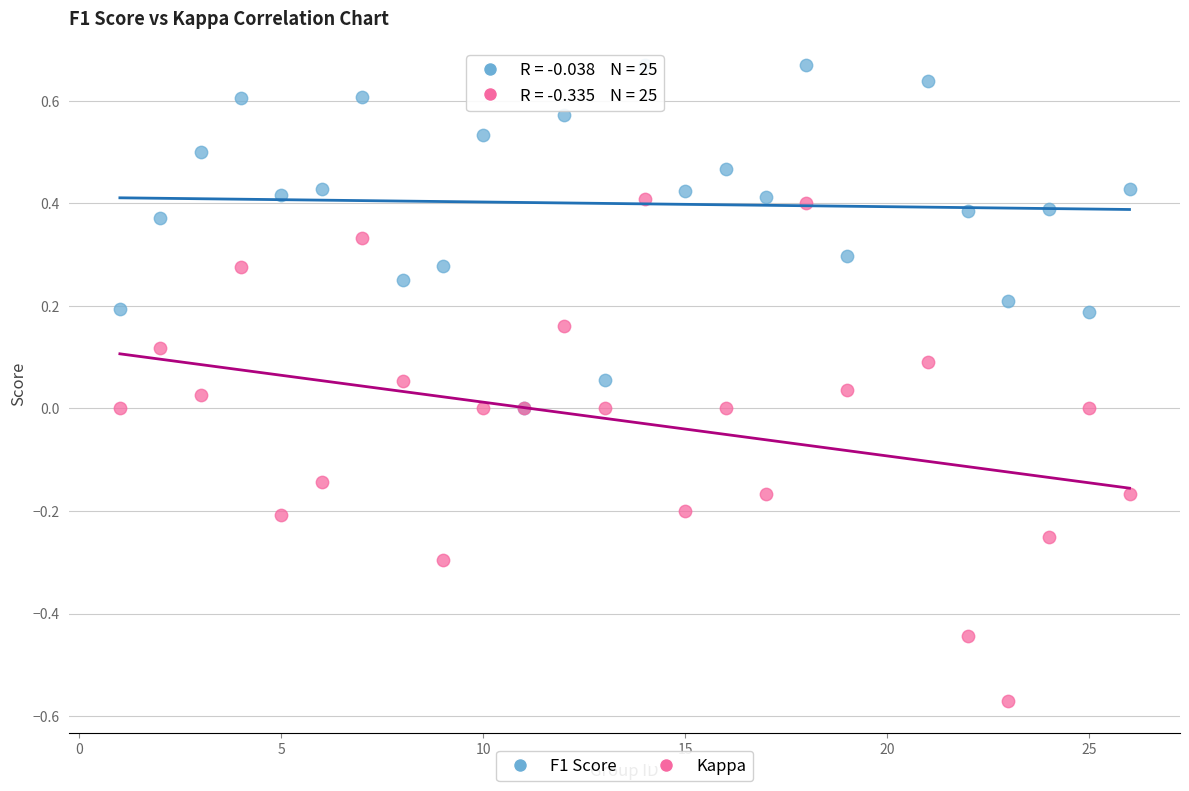

What are all the series names shown in the legend?

F1 Score, Kappa